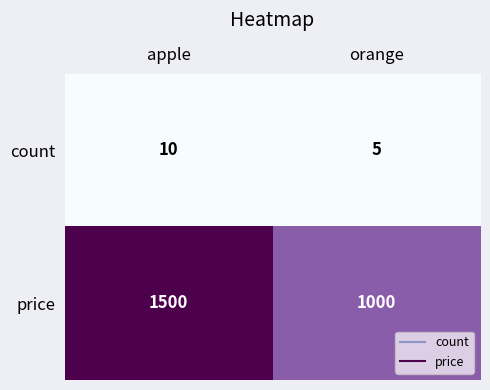

At which category does the chart reach its minimum across all series?

orange